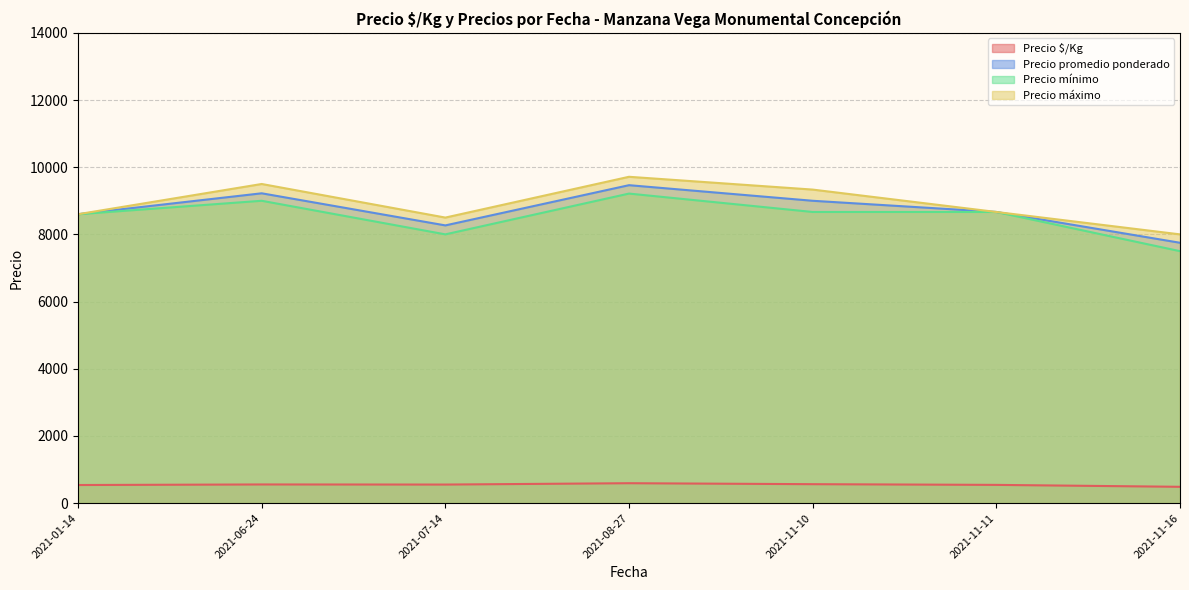

True or false: Precio mínimo and Precio $/Kg cross at least once.

False